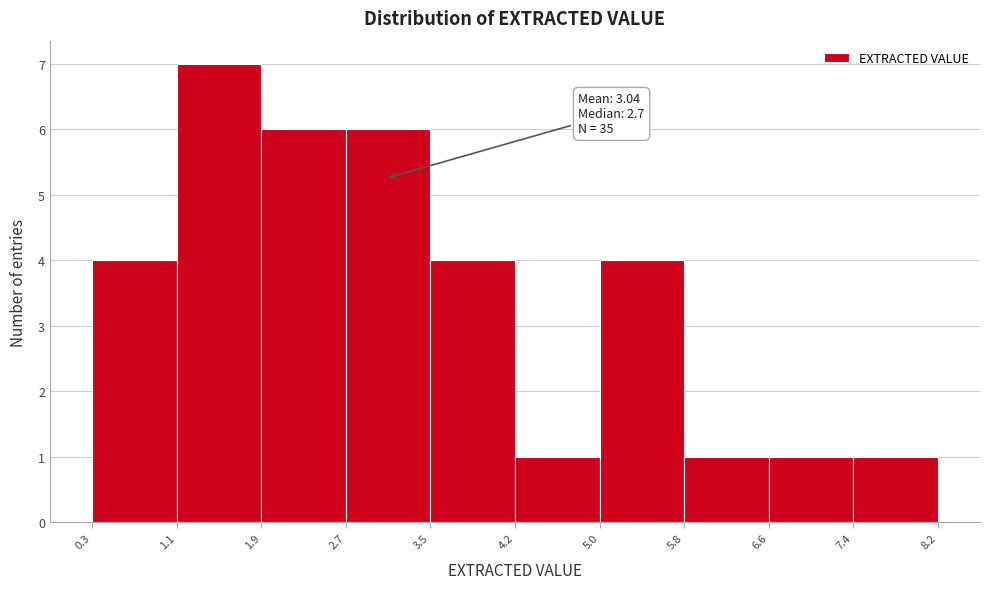

Which range on the x-axis has the tallest bar?

1.1 to 1.9